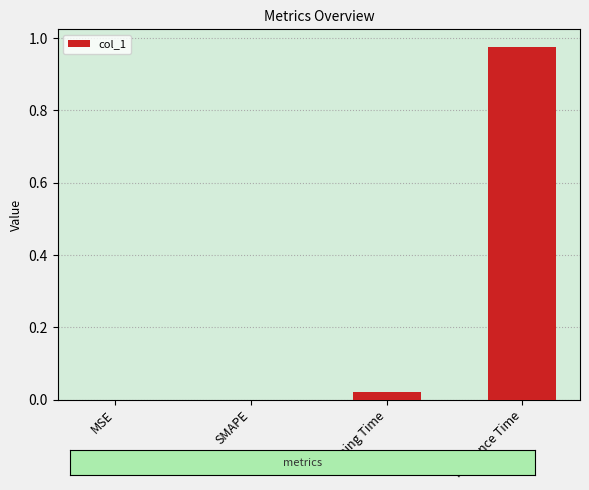

What is the change in value from Training Time to Inference Time?

+1.0